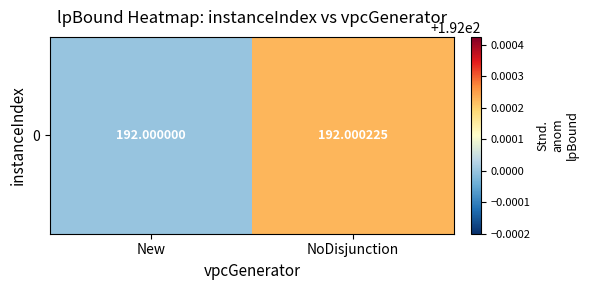

How many values are between 192 and 193?

2